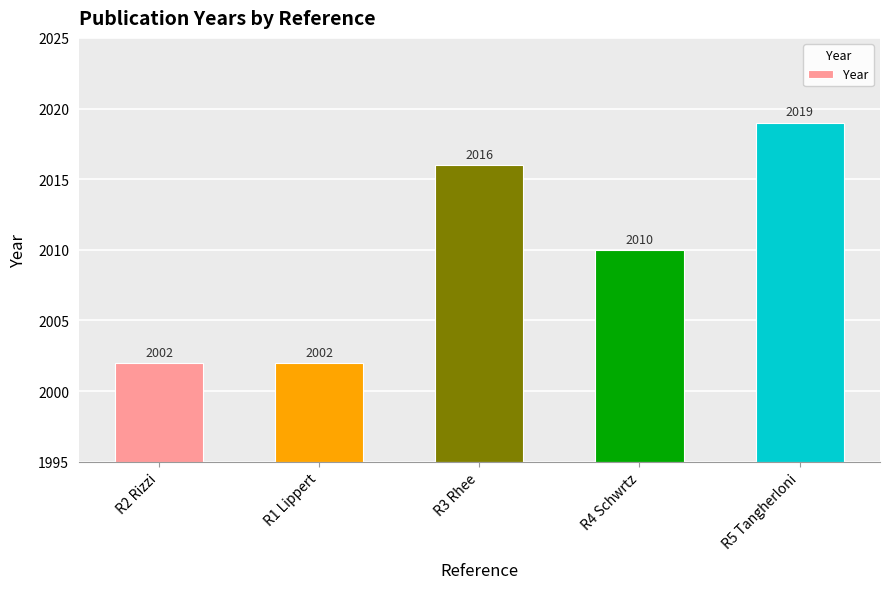

What is the difference between the maximum and minimum values?

17